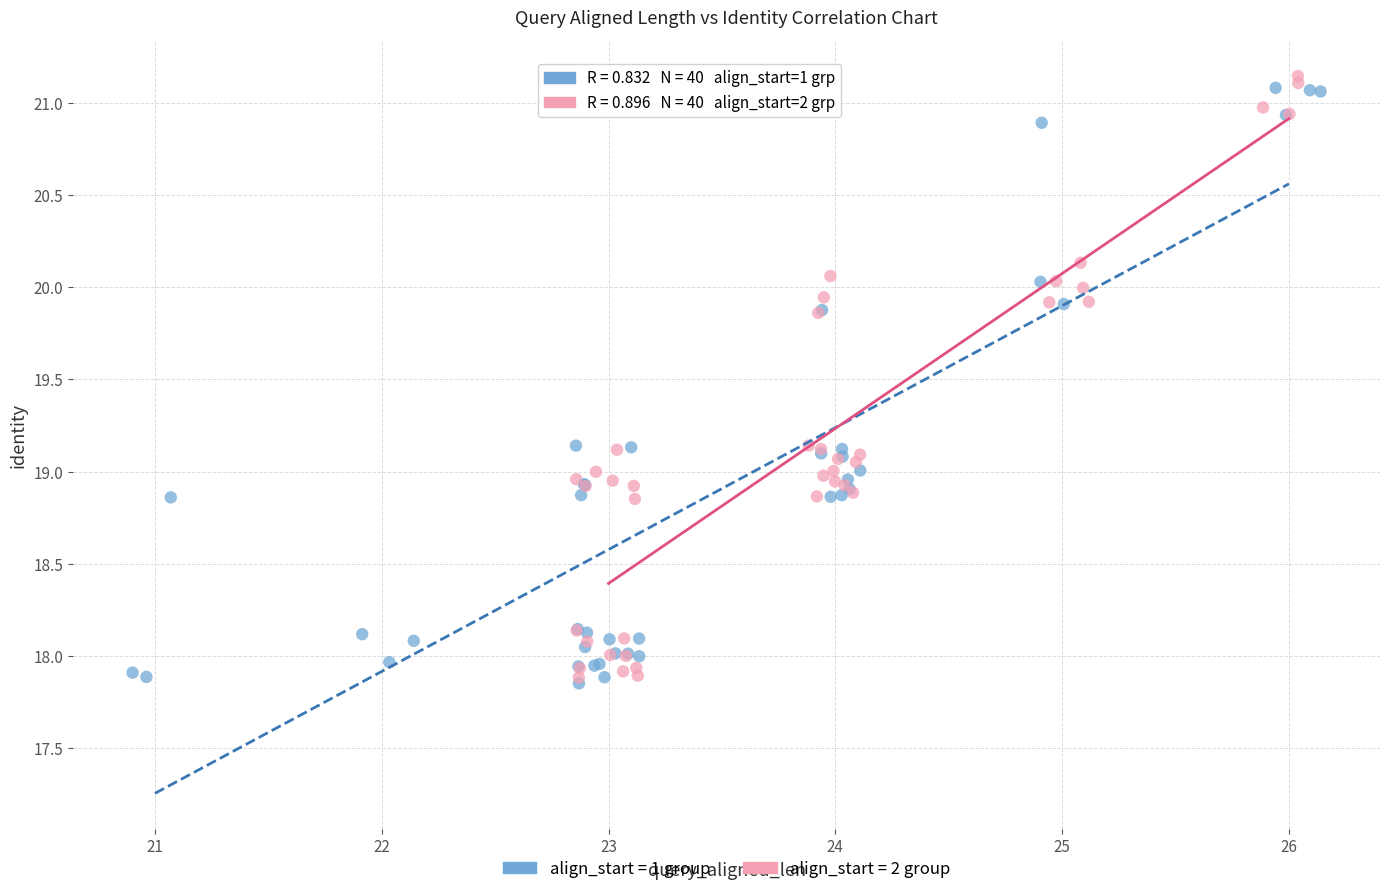

Which series reaches the maximum Y coordinate?

align_start = 2 group